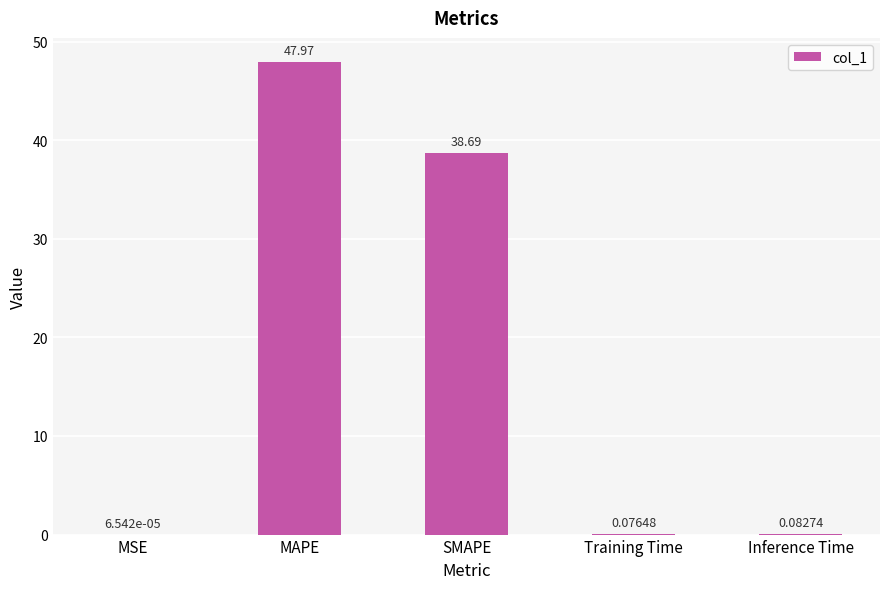

Count the number of data series in this chart.

1